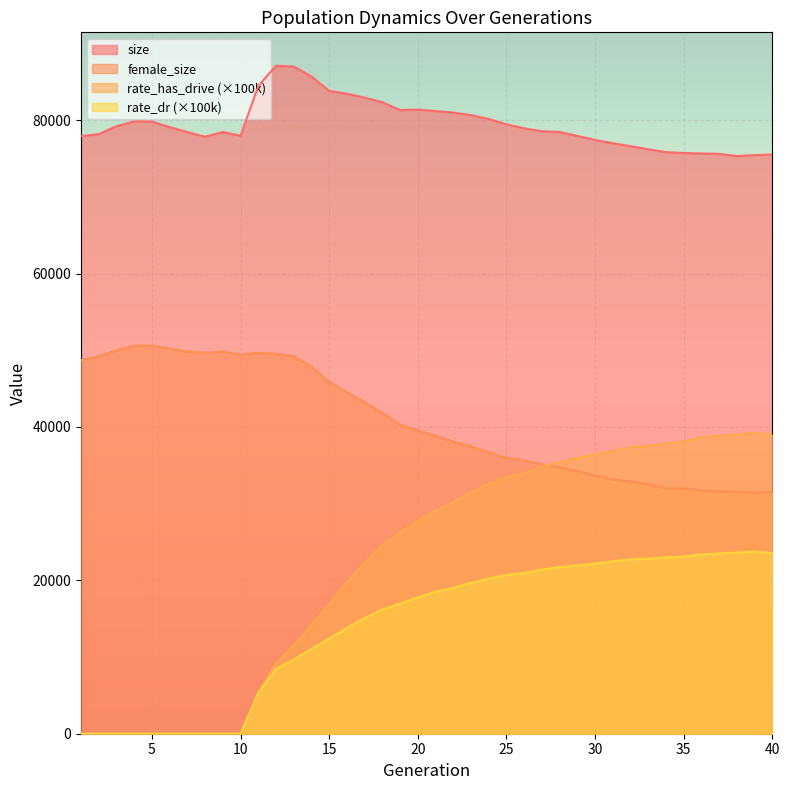

What is the total value across all series at 33?

169084.6